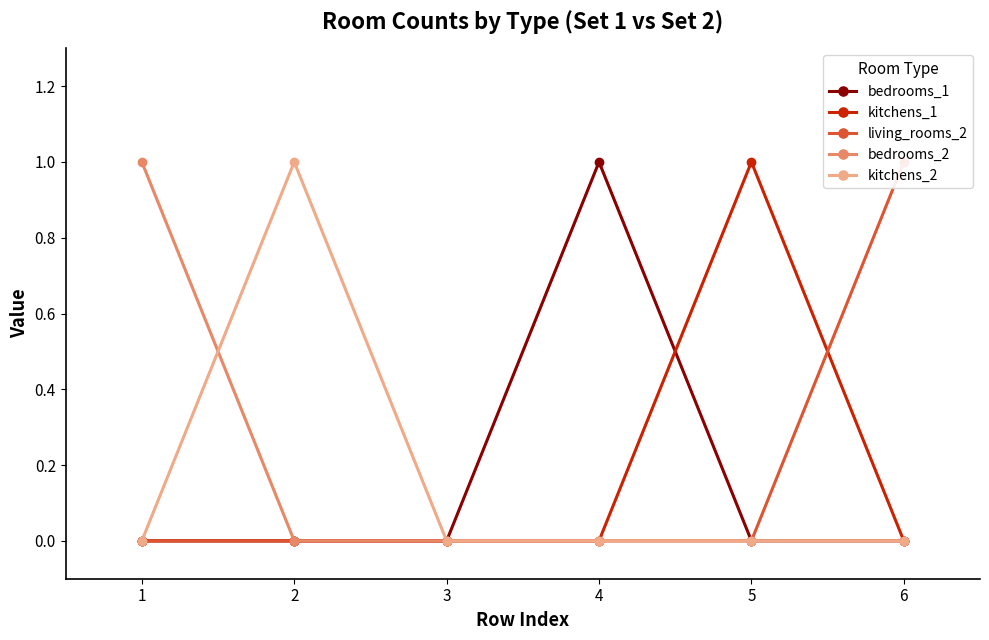

How many values in bedrooms_2 are above zero?

1